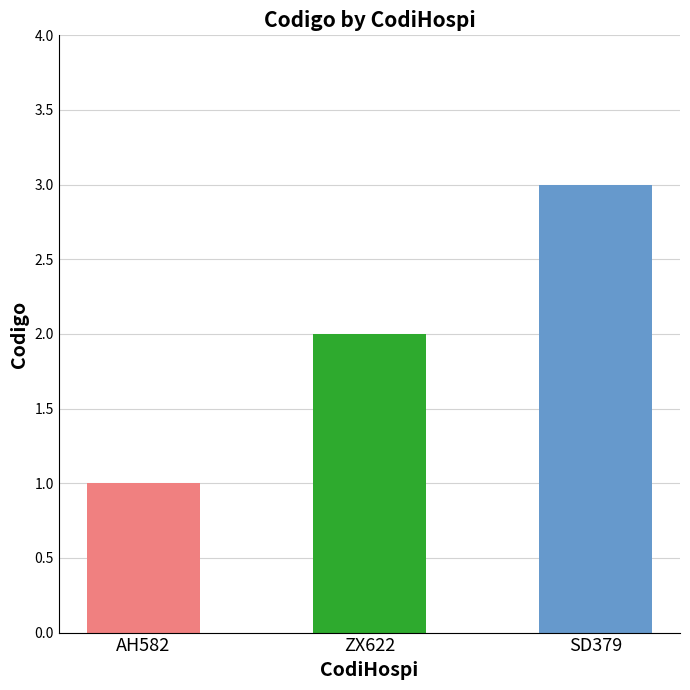

What is the sum of all values?

6